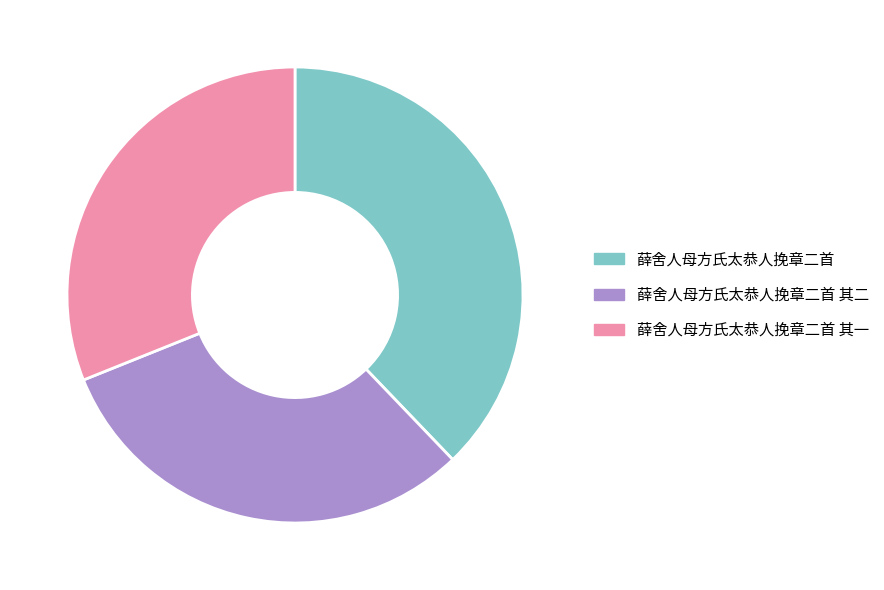

Which has a higher value, 薛舍人母方氏太恭人挽章二首 其二 or 薛舍人母方氏太恭人挽章二首?

薛舍人母方氏太恭人挽章二首